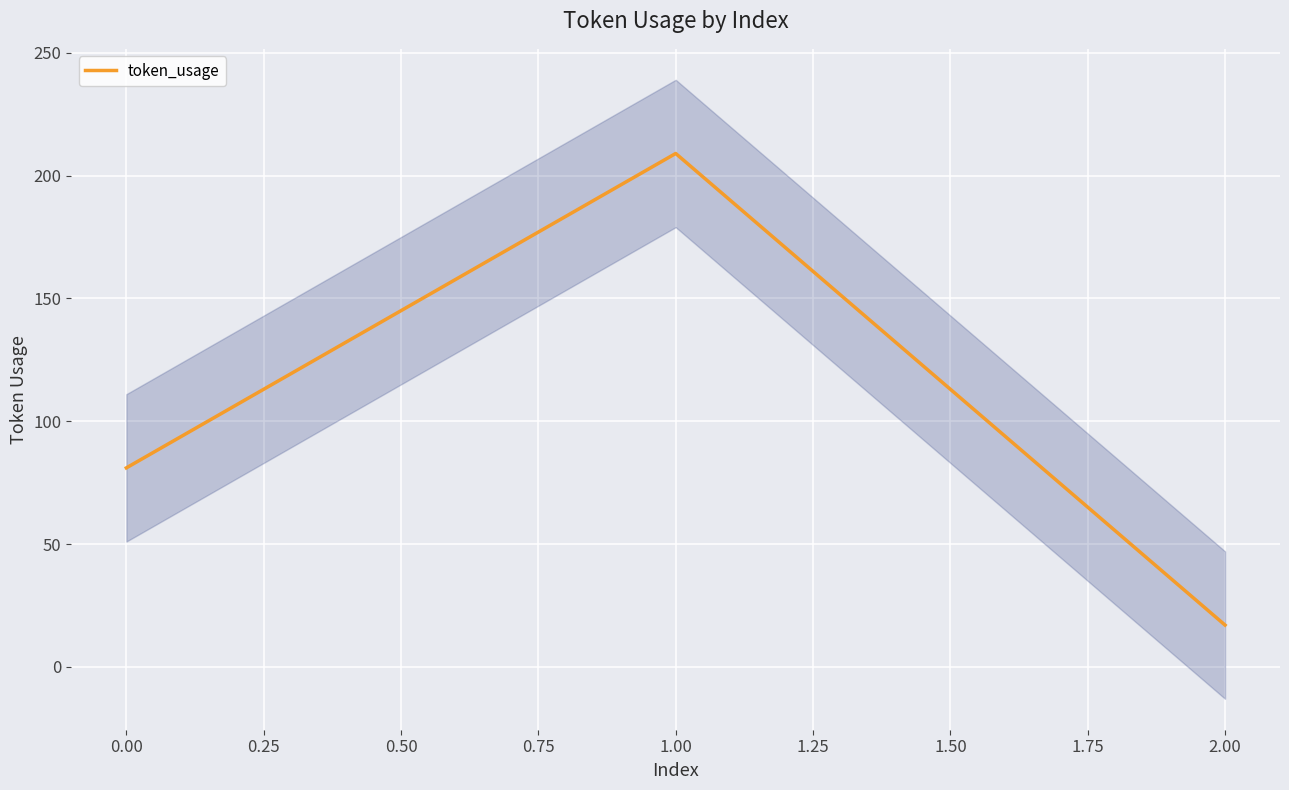

Rank the categories by token_usage value from lowest to highest.

2.00, 0.00, 1.00